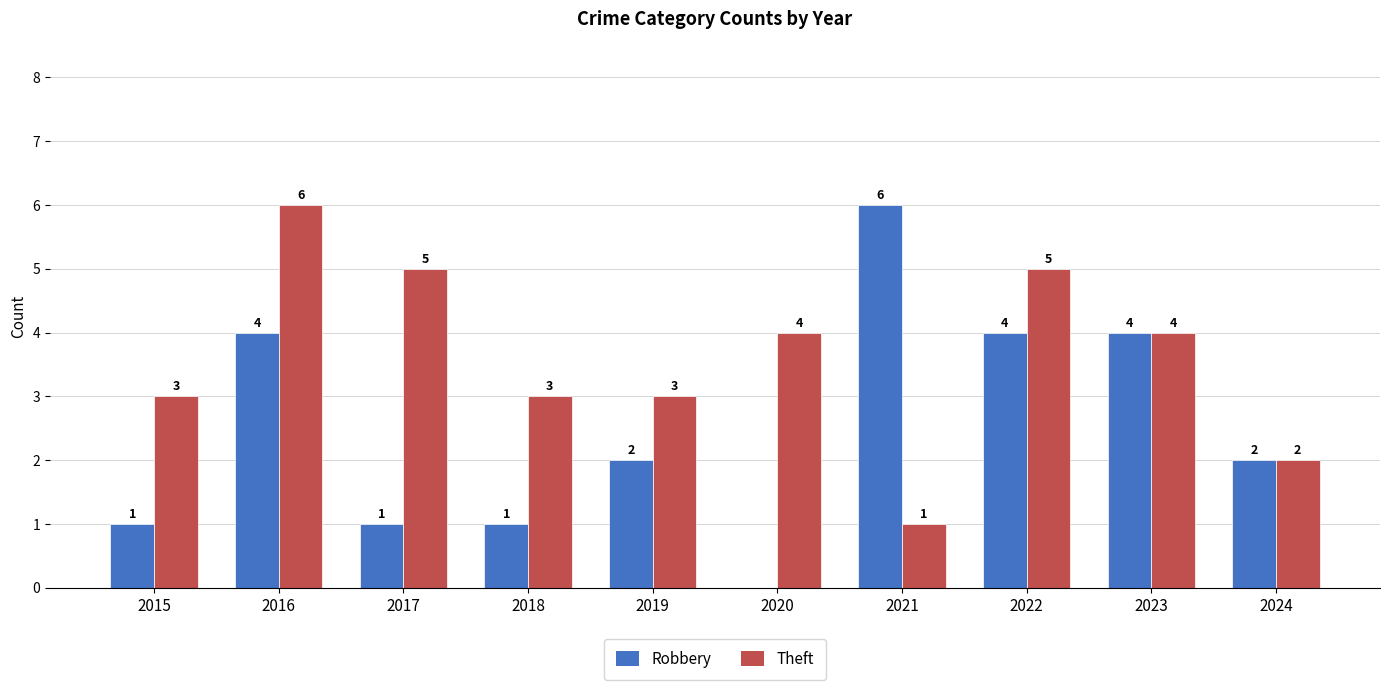

How many Robbery values are between 1 and 4?

8